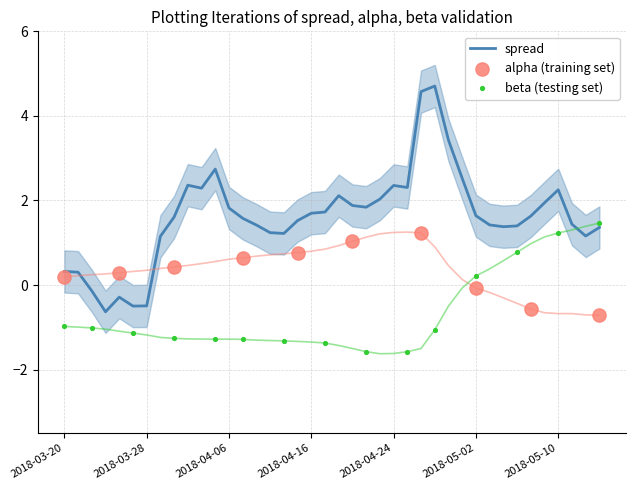

Which series reaches the maximum Y coordinate?

spread